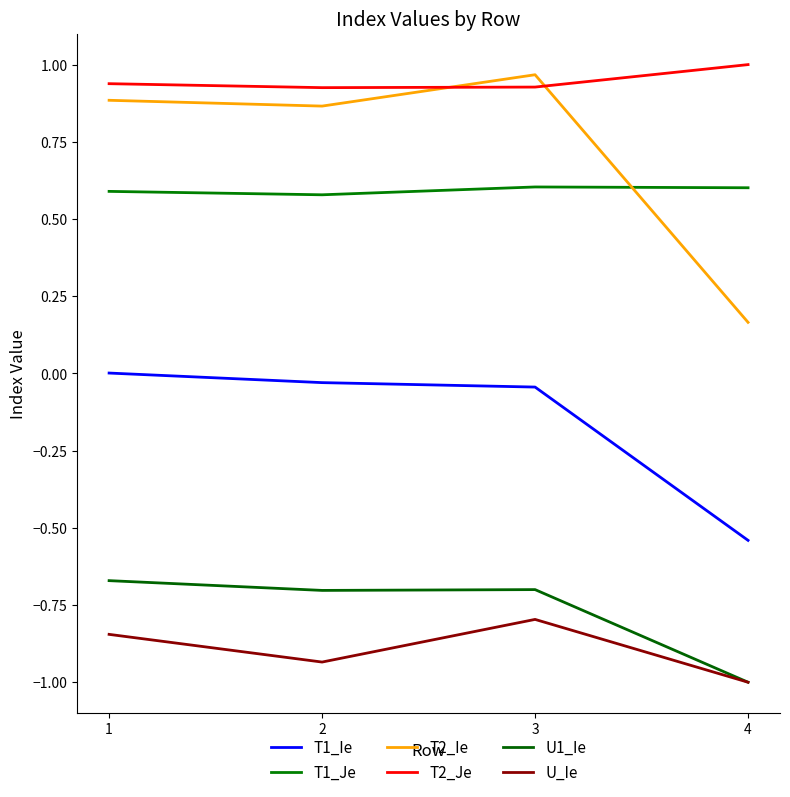

What is the sum of all T2_Ie values?

2.9